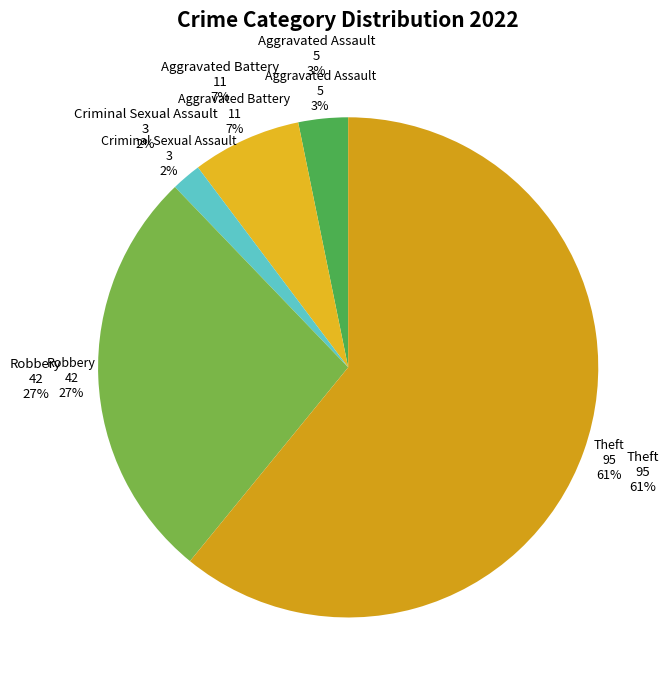

True or false: Criminal Sexual Assault accounts for 2% of the total.

True